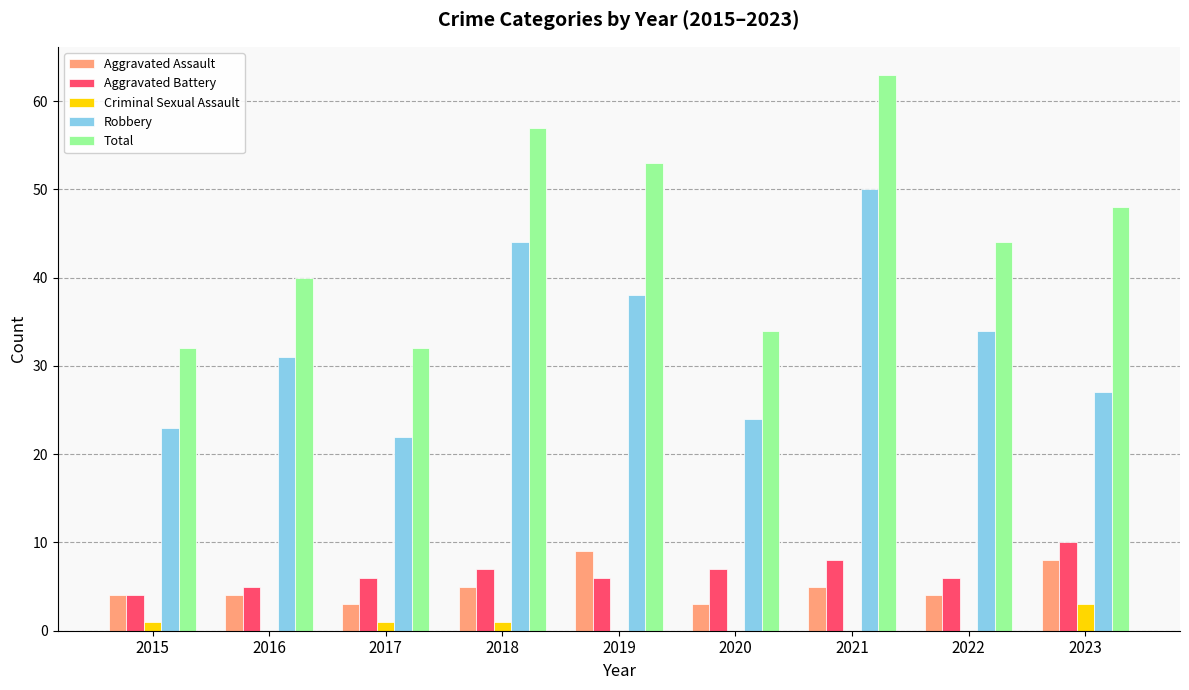

Is the value of Aggravated Battery at 2023 greater than the value of Aggravated Assault at 2016?

Yes